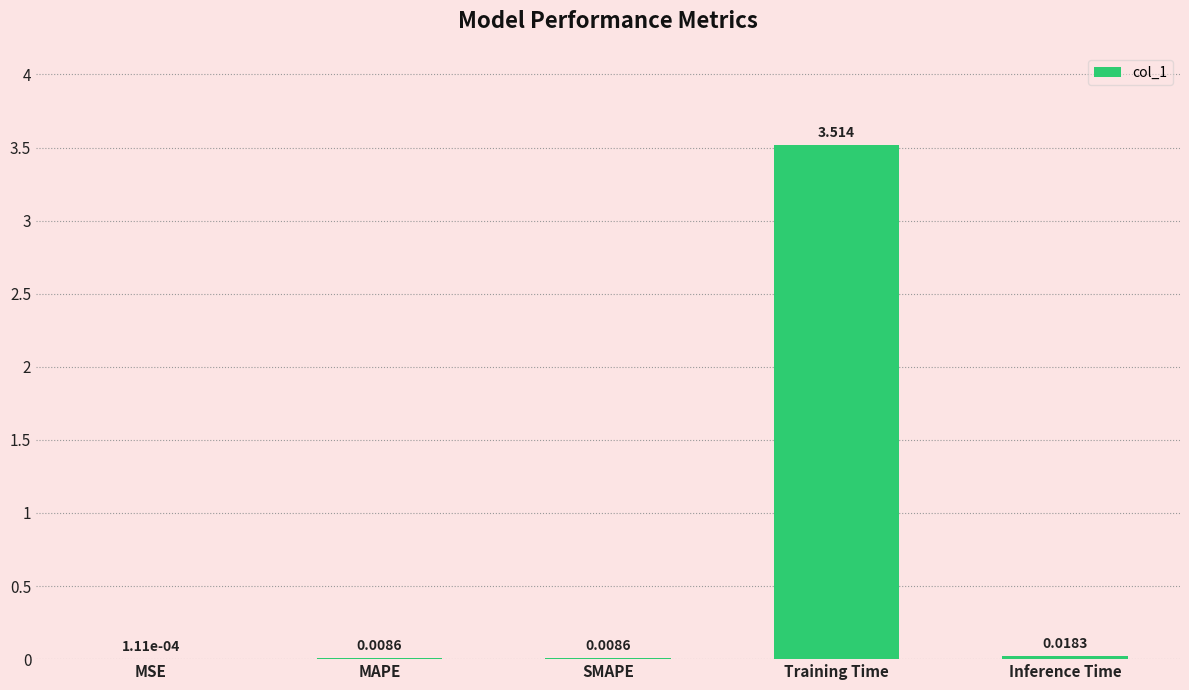

What is the approximate value at Training Time?

3.5